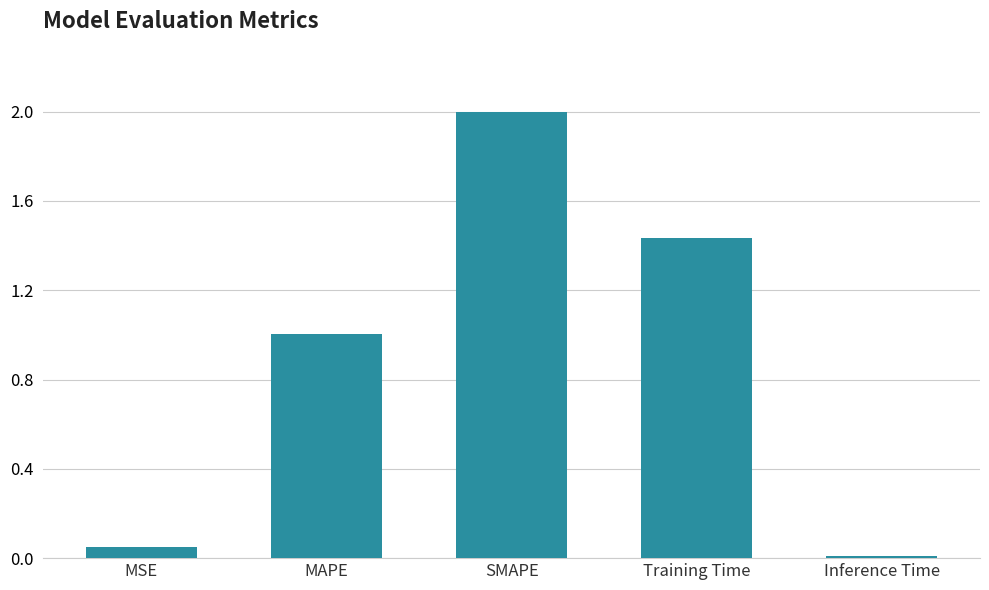

What is the label of the 5th bar from the left?

Inference Time